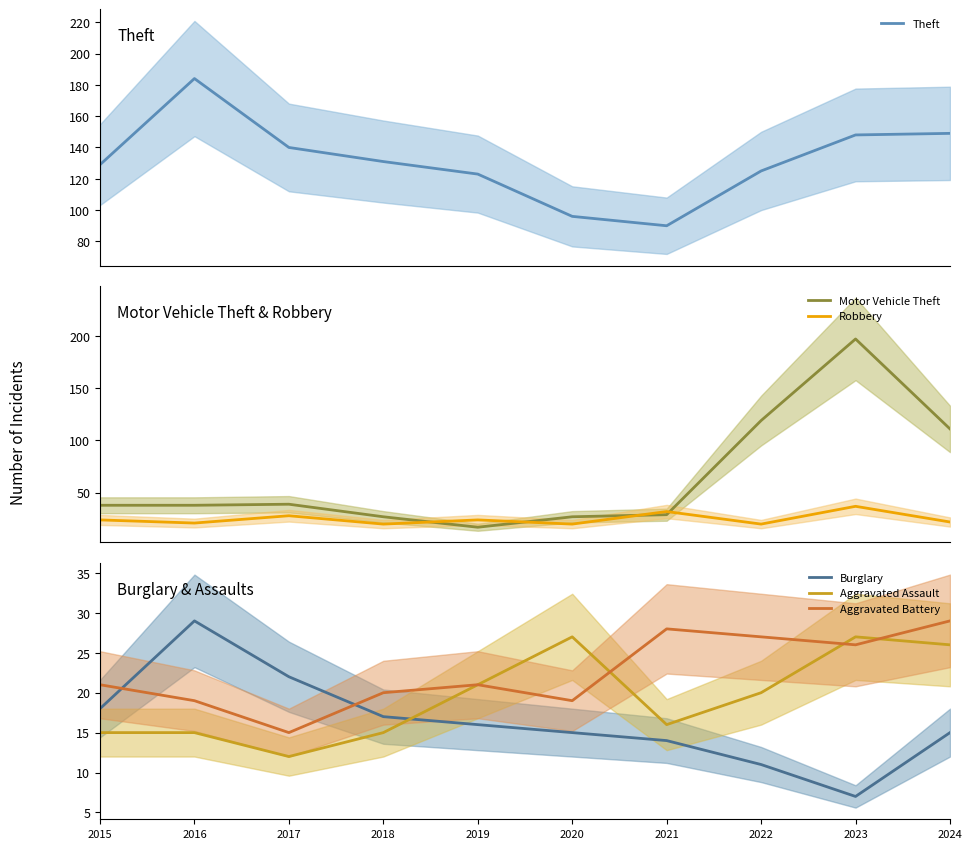

Reading left to right, transcribe all the data shown in this chart.

Theft: 2015=129	2016=184	2017=140	2018=131	2019=123	2020=96	2021=90	2022=125	2023=148	2024=149
Motor Vehicle Theft: 2015=38	2016=38	2017=39	2018=27	2019=17	2020=27	2021=29	2022=119	2023=197	2024=111
Robbery: 2015=24	2016=21	2017=28	2018=20	2019=24	2020=20	2021=32	2022=20	2023=37	2024=22
Burglary: 2015=18	2016=29	2017=22	2018=17	2019=16	2020=15	2021=14	2022=11	2023=7	2024=15
Aggravated Assault: 2015=15	2016=15	2017=12	2018=15	2019=21	2020=27	2021=16	2022=20	2023=27	2024=26
Aggravated Battery: 2015=21	2016=19	2017=15	2018=20	2019=21	2020=19	2021=28	2022=27	2023=26	2024=29